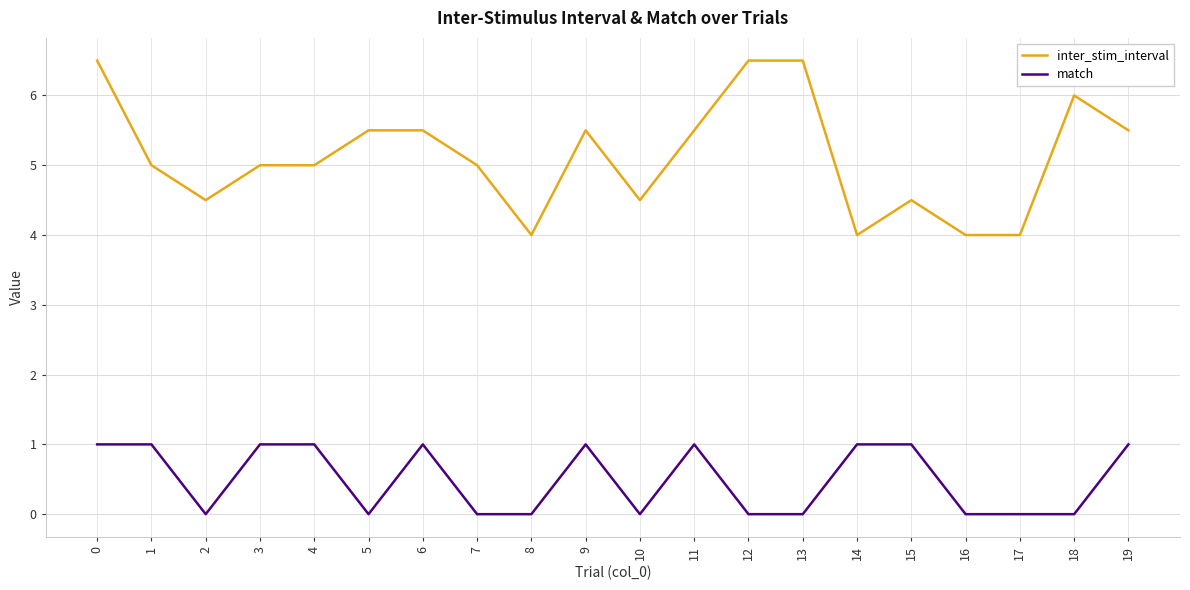

List the series in order of their overall mean, highest first.

inter_stim_interval, match